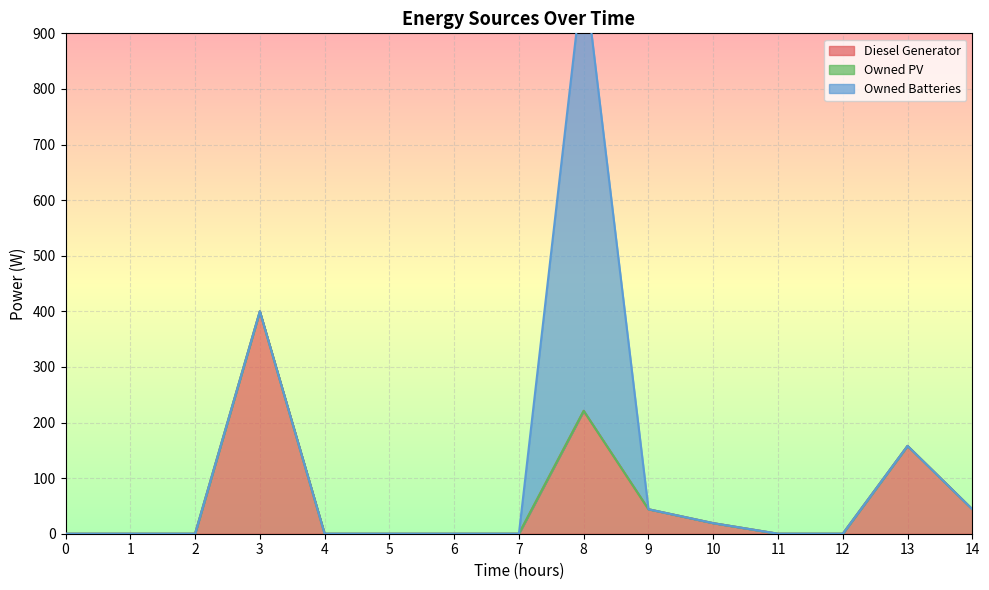

True or false: Diesel Generator has a value of 0 at 0.

True